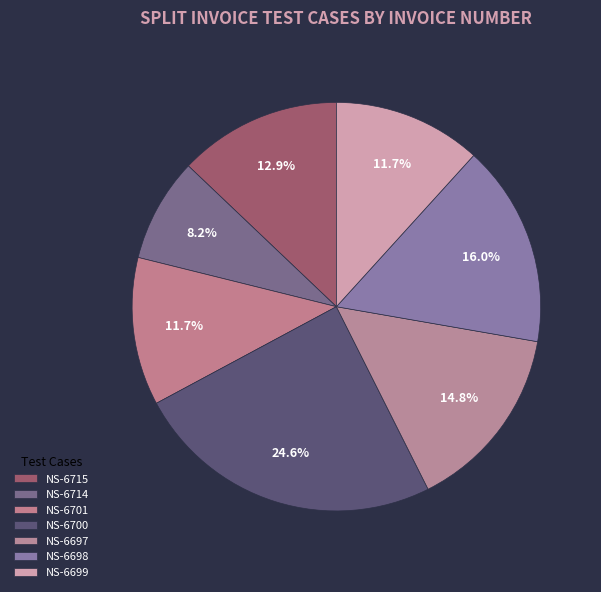

Between NS-6700 and NS-6714, which is larger?

NS-6700